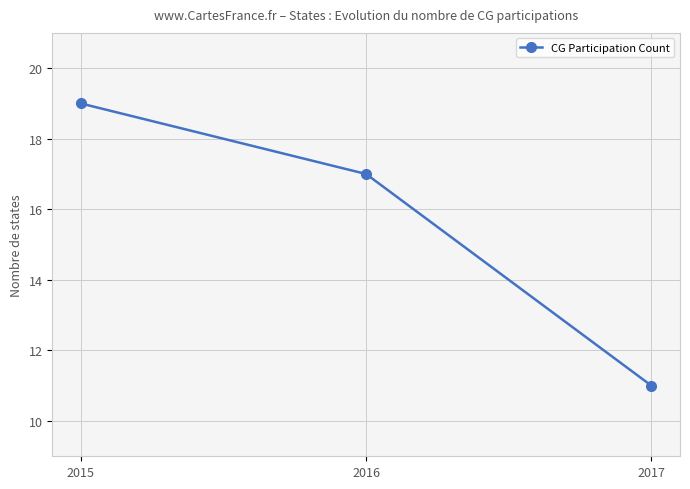

Where does the data first go above 17?

2015